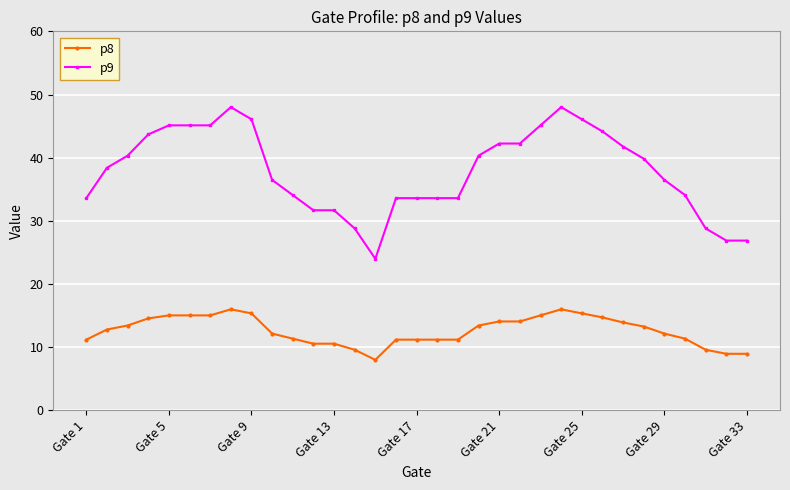

Rank the series by their average value, from lowest to highest.

p8, p9